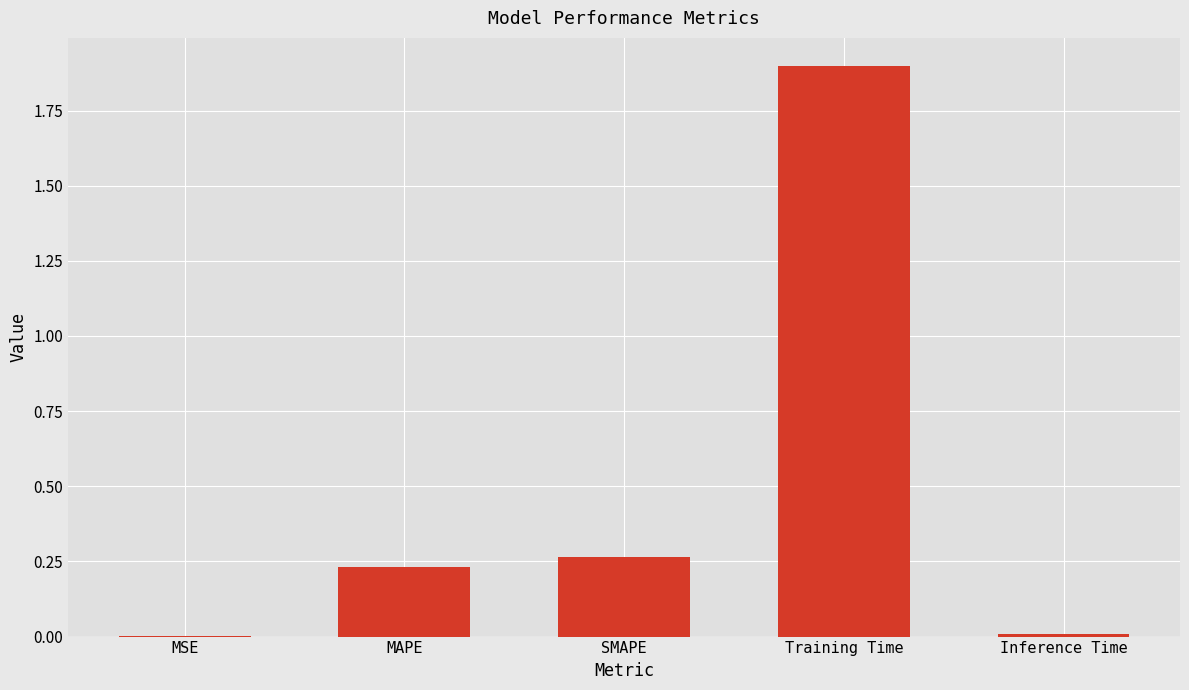

What is the greatest value displayed?

1.9